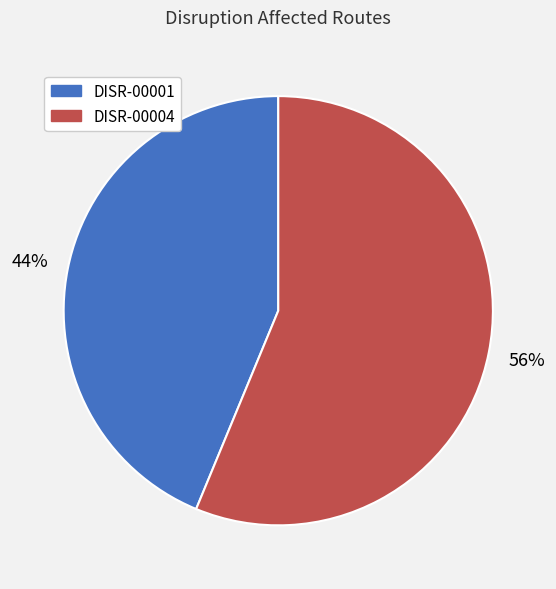

Between DISR-00001 and DISR-00004, which is larger?

DISR-00004